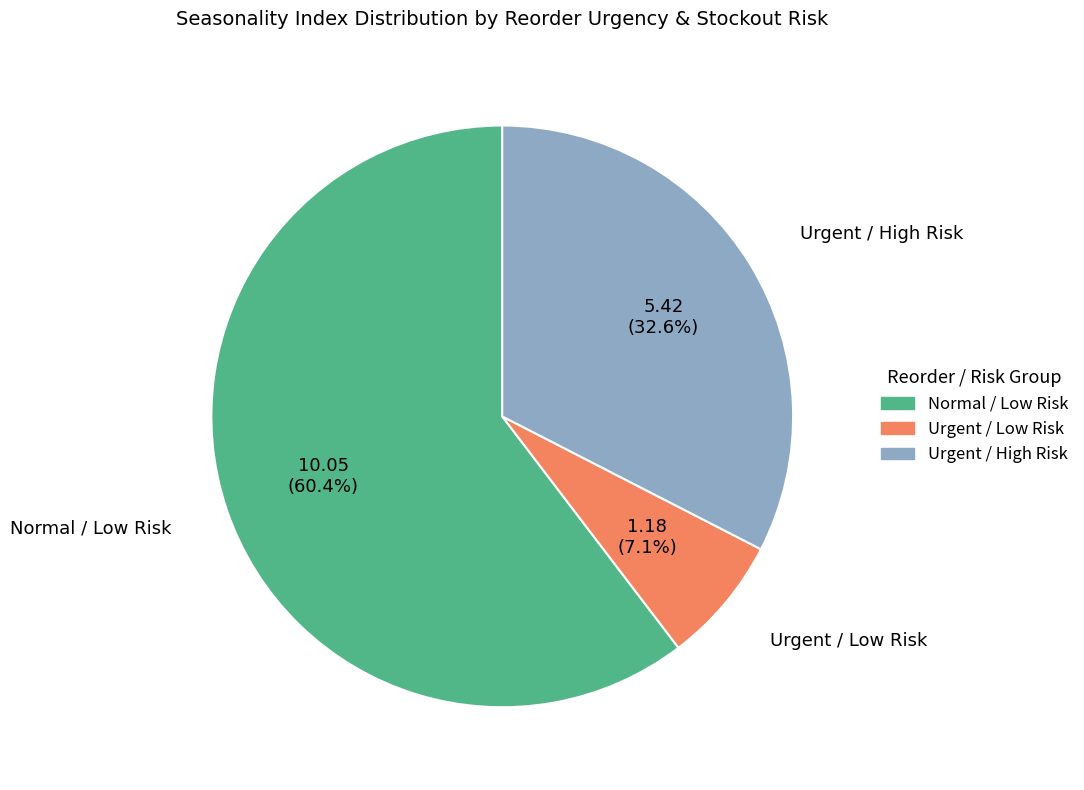

Does any single category account for the majority?

Yes